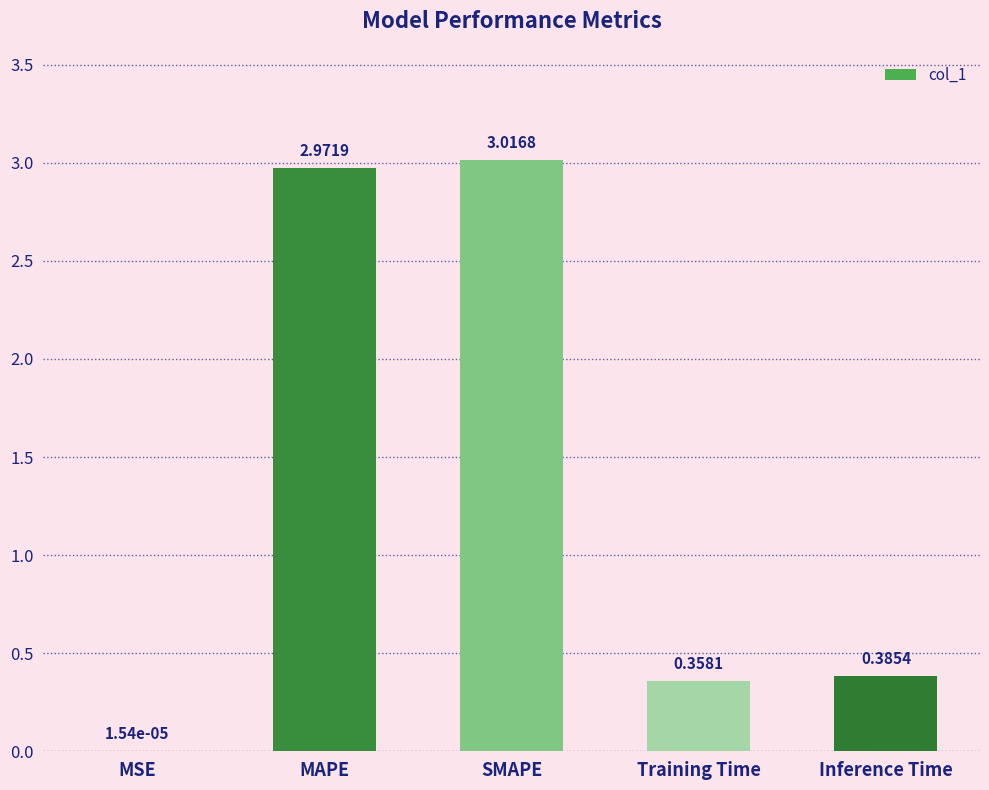

At which label is the value closest to 1?

Inference Time